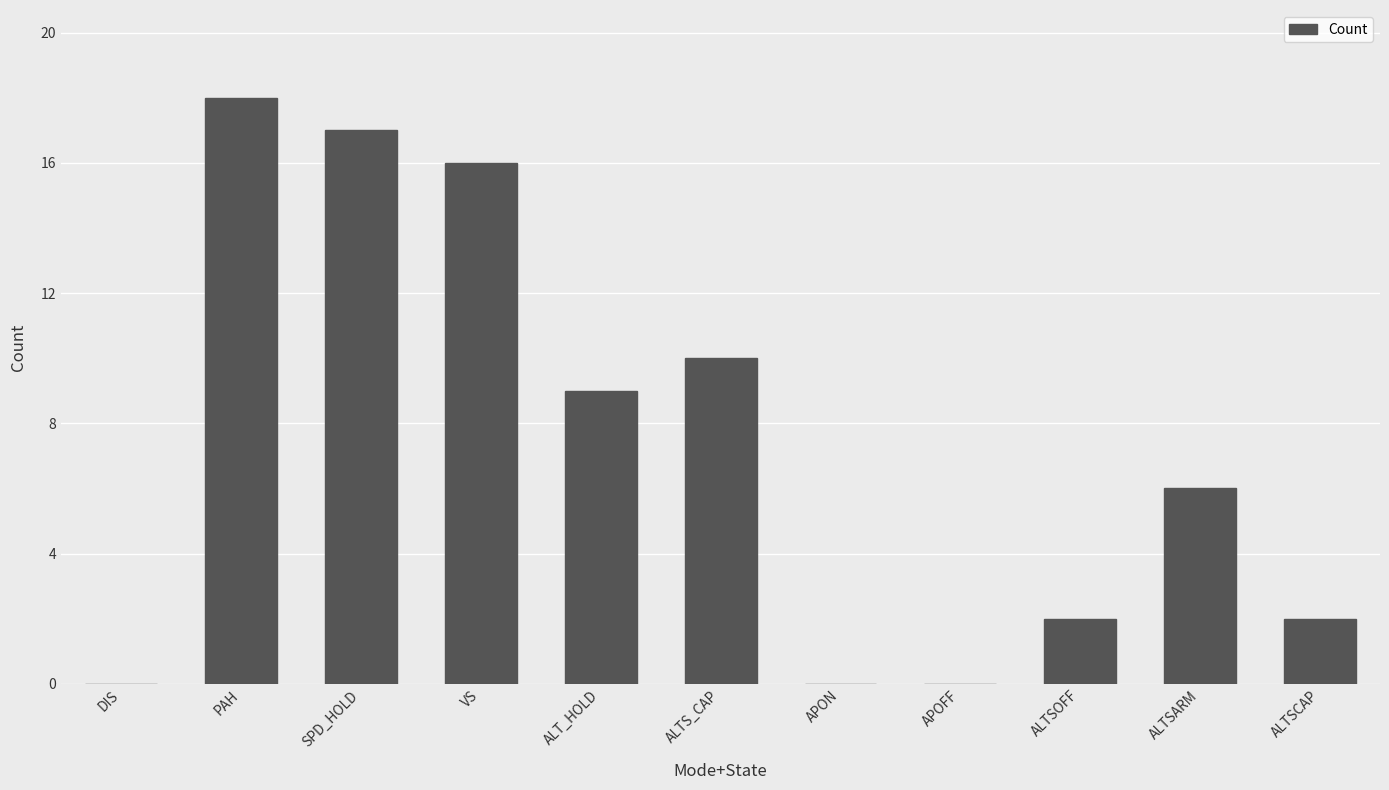

Which category has the highest value across all series?

PAH